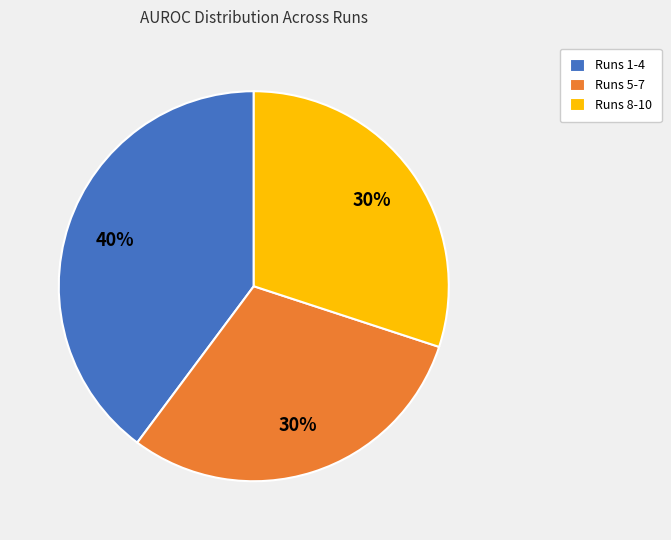

The Runs 5-7 slice represents 45% of the pie. True or false?

False